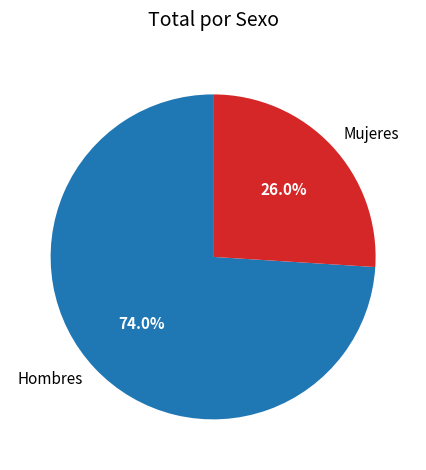

What percentage is the Mujeres slice, to the nearest percent?

26%